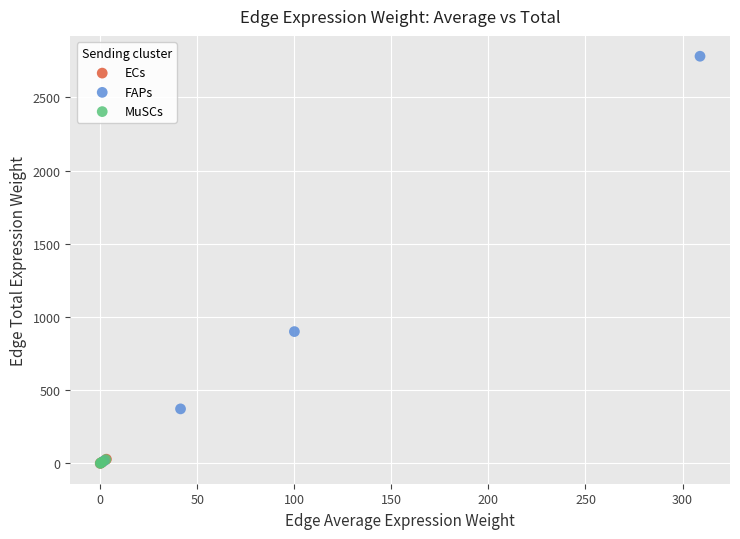

Which series contains the highest Y value?

FAPs